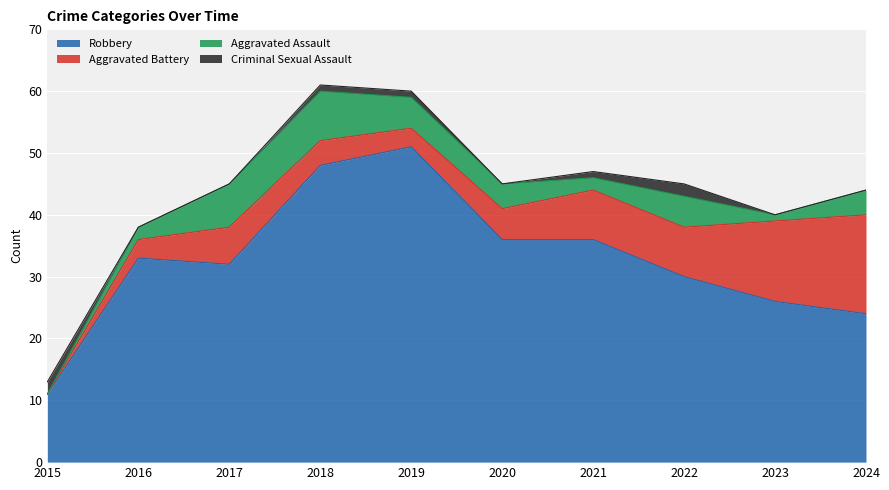

How many interior local valleys does the Aggravated Assault series have?

2